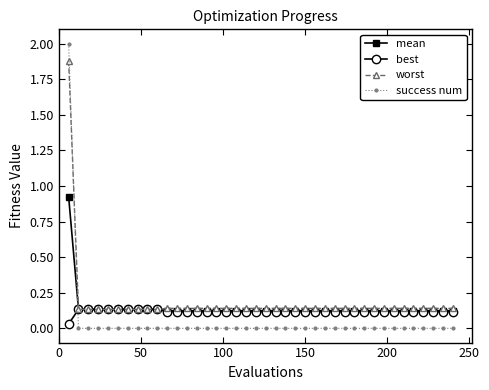

Which series has the widest spread of values?

success num